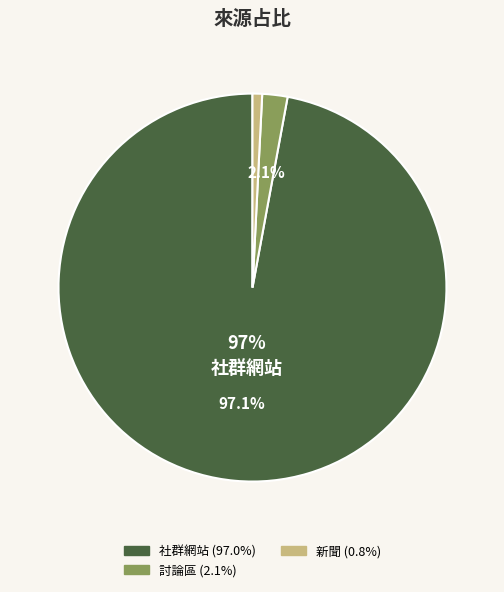

Does any single category account for the majority?

Yes